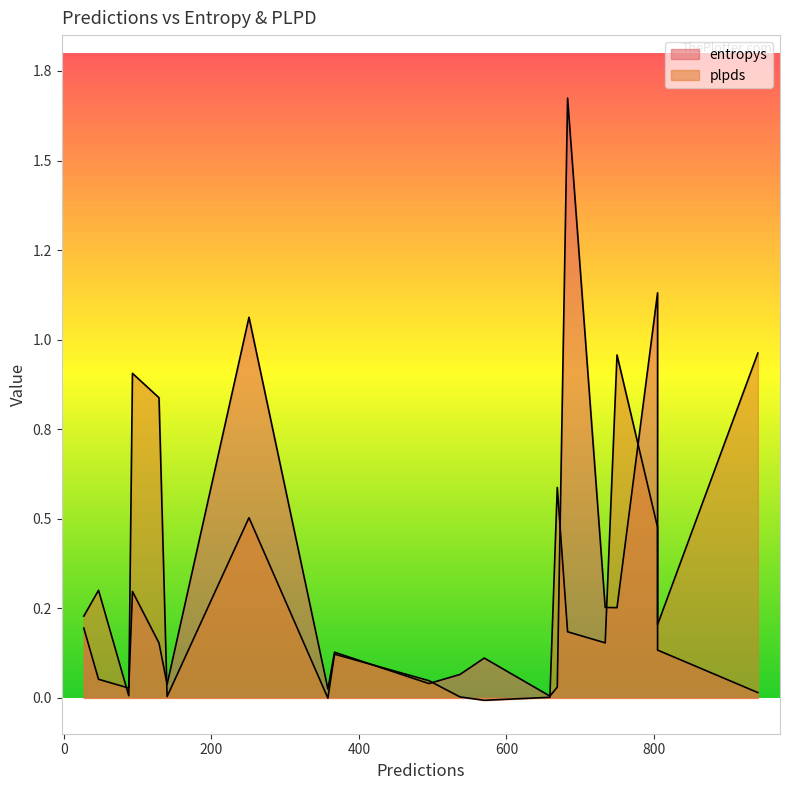

What is the sum of the plpds values at 18 and 15?

0.7